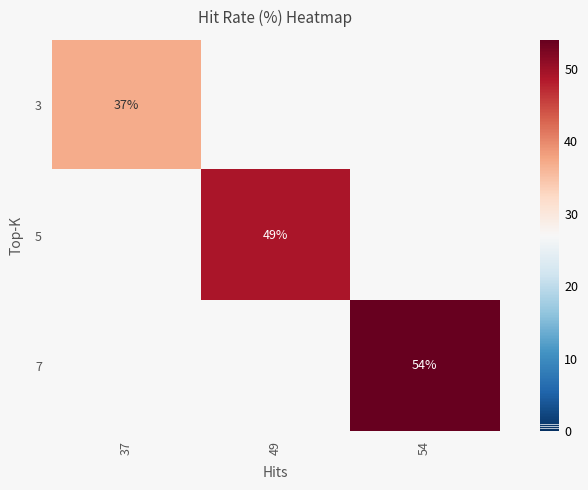

Is the value of 7 at 54 greater than the value of 5 at 49?

Yes